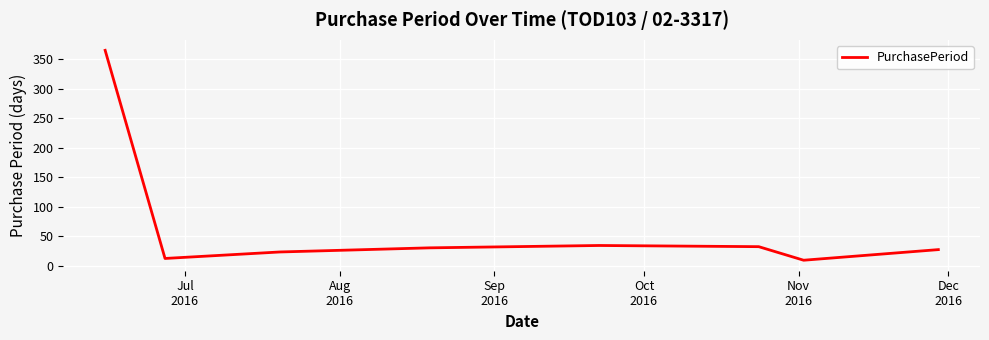

What is the difference between the maximum and minimum values?

356